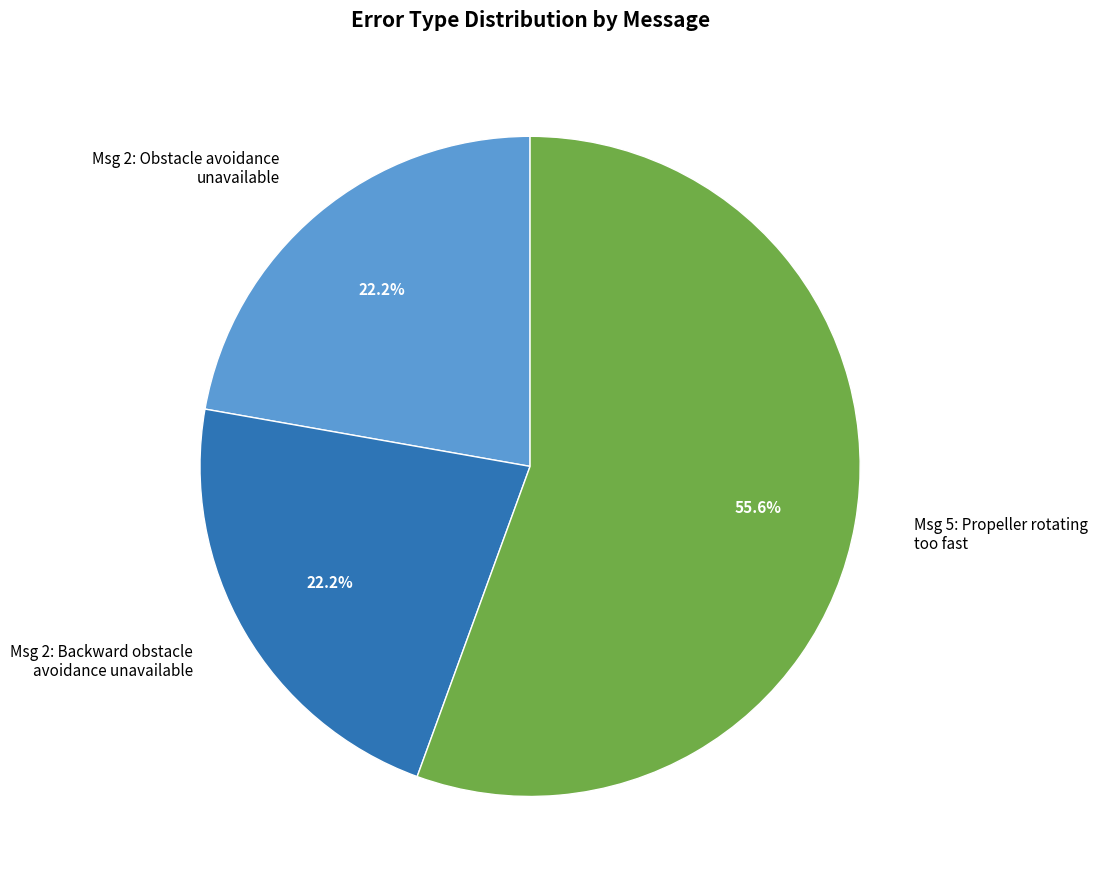

What percentage do Msg 2: Backward obstacle avoidance unavailable and Msg 5: Propeller rotating too fast together represent?

77.8%